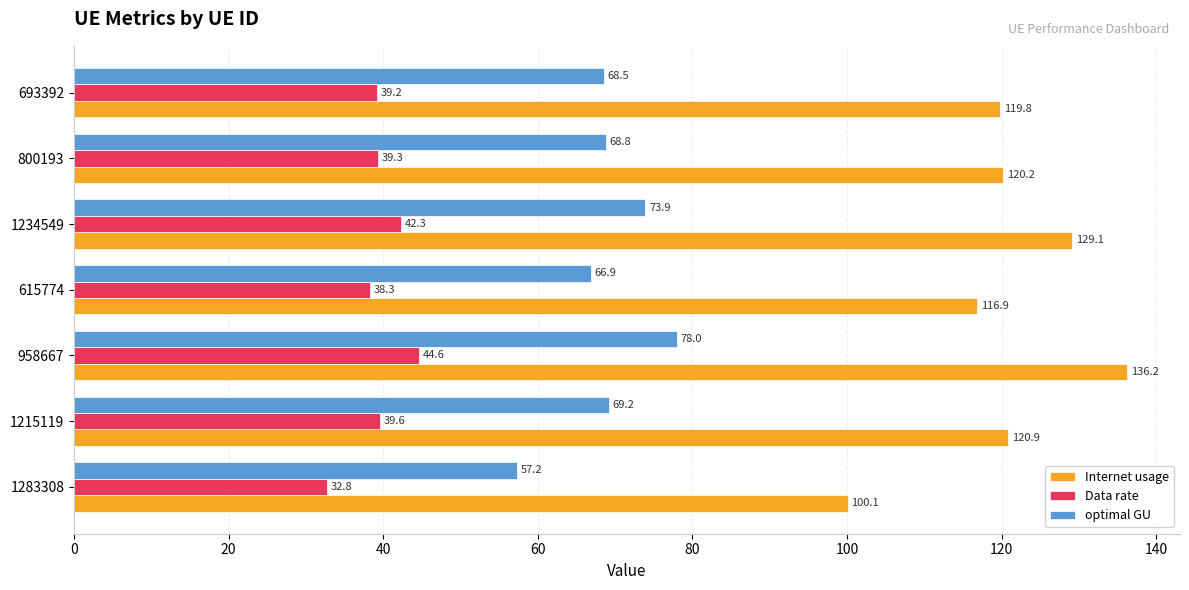

At which category is the sum across all series the highest?

958667